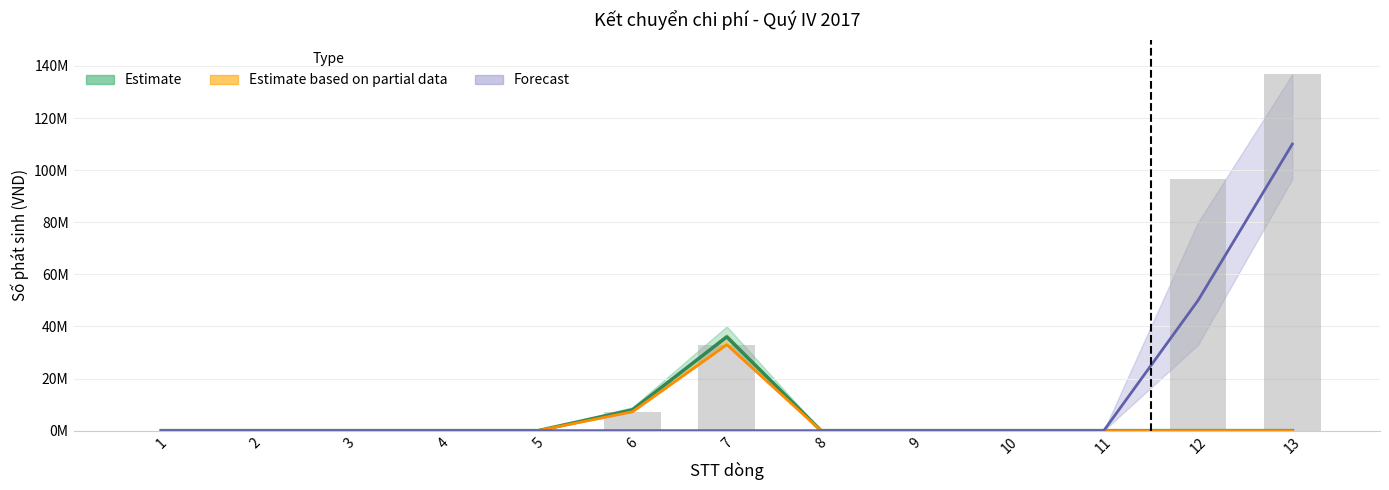

Does the chart contain stacked bars?

No